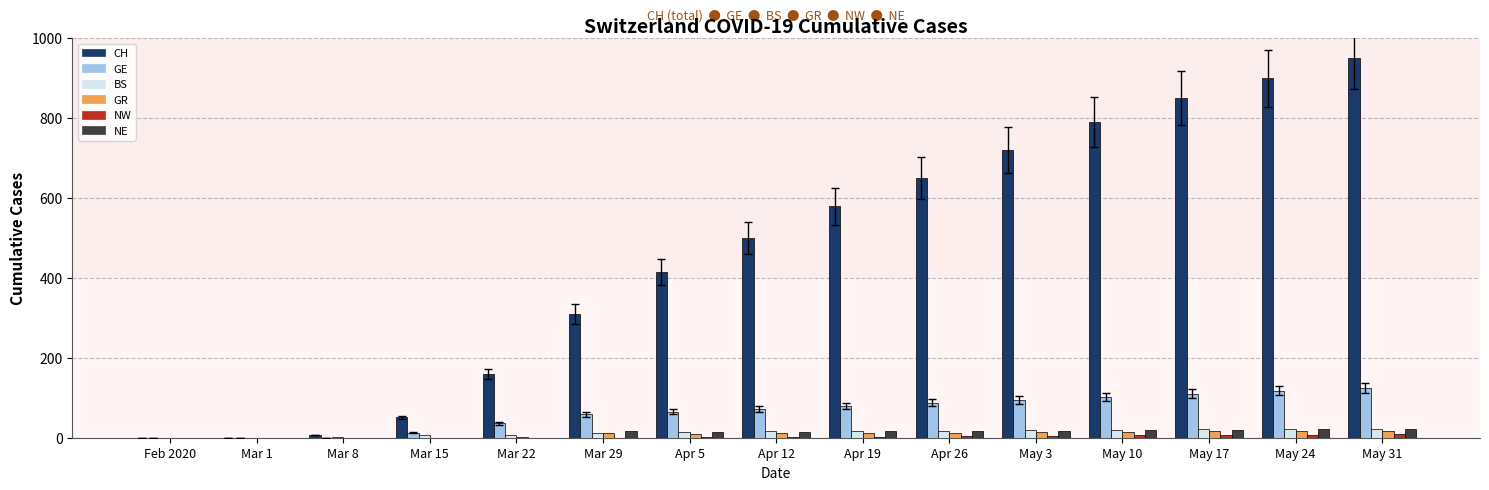

At which category does the chart reach its peak across all series?

May 31